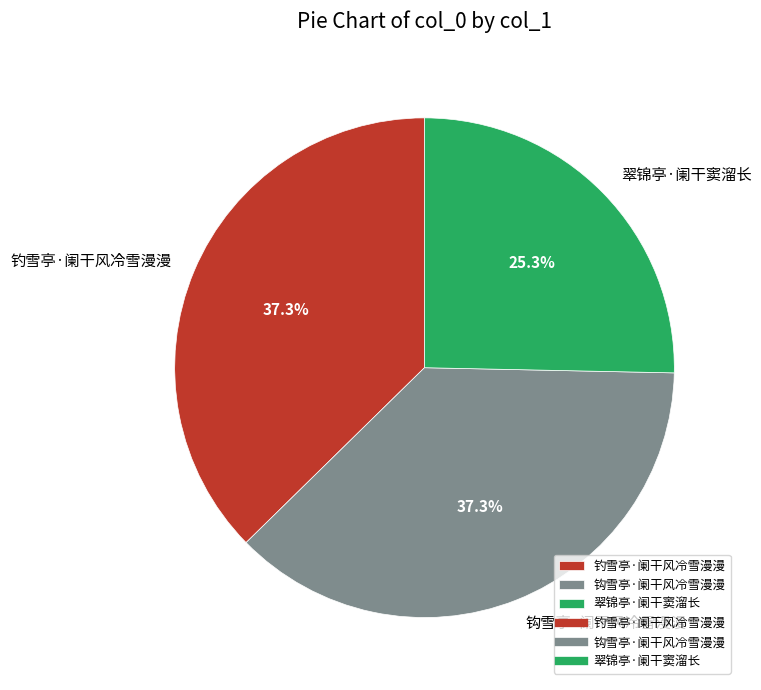

Which category has the smallest portion of the pie?

翠锦亭·阑干窦溜长